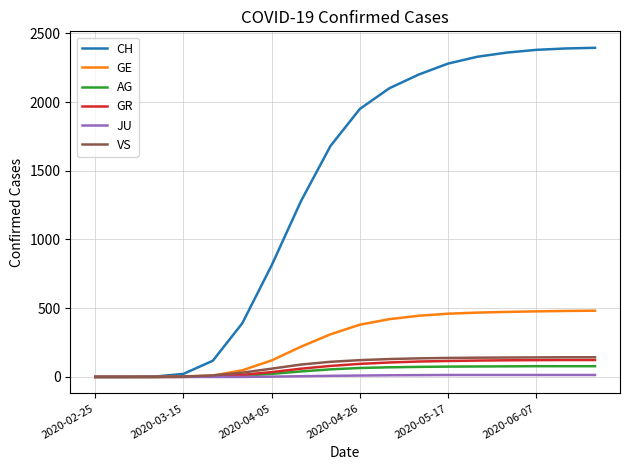

Which series has the widest spread of values?

CH